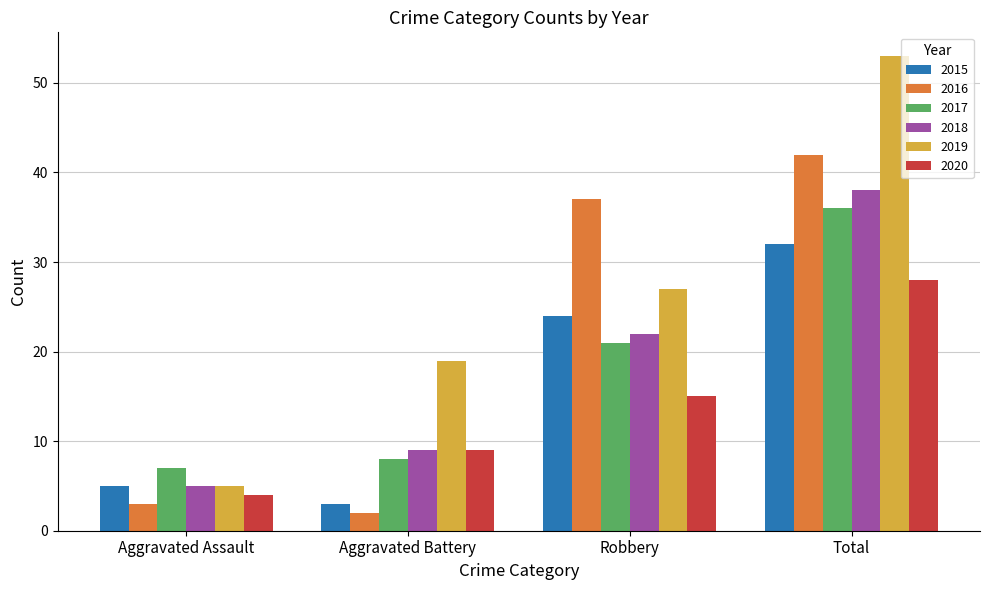

What is the value of the 2018 bar at the 1st from the left?

5